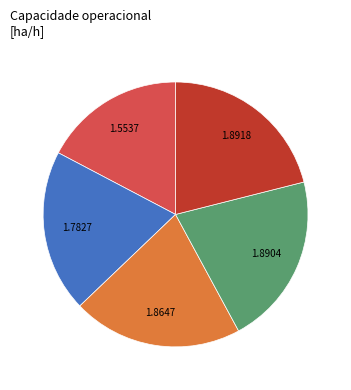

Is there a majority slice in this chart?

No